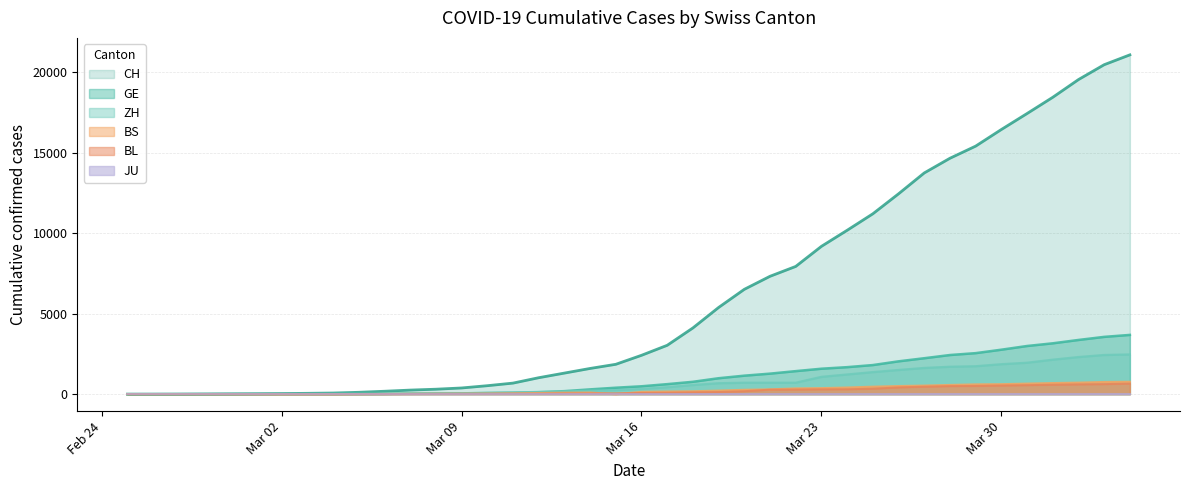

Is it true that CH equals 22809 at 2020-03-27?

False